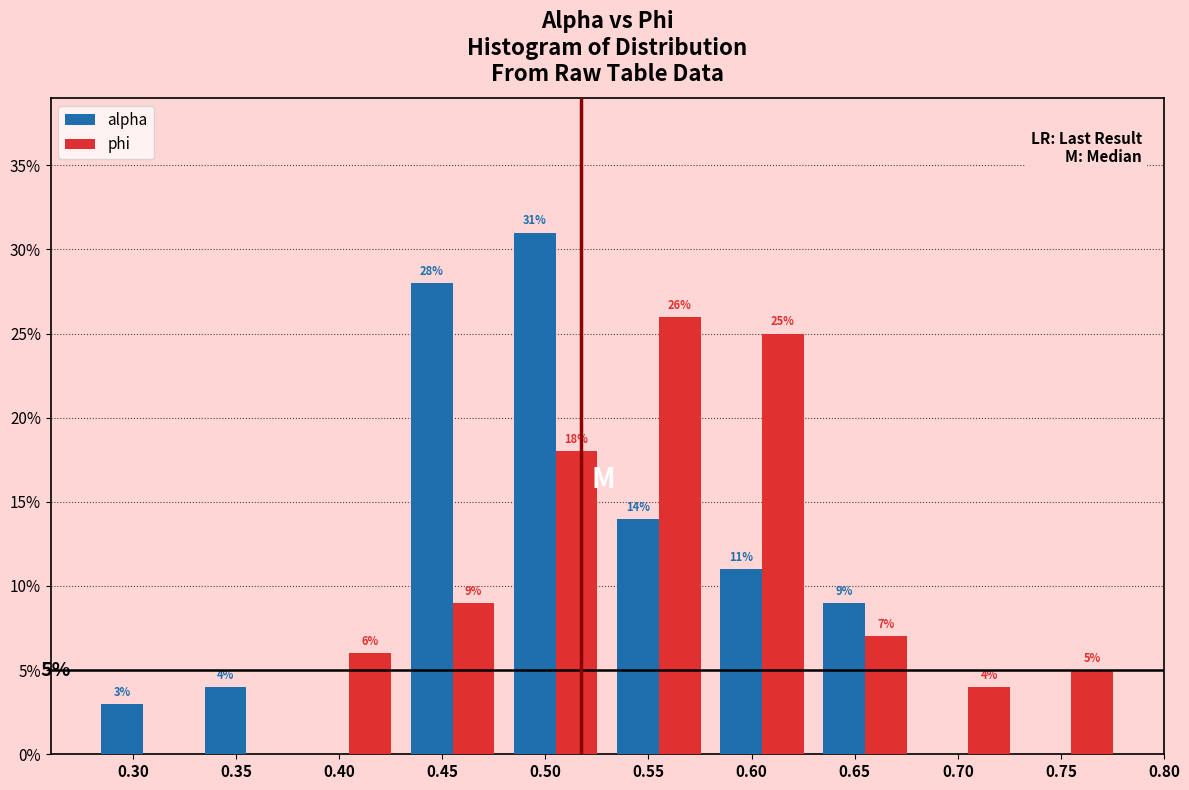

In the alpha series, which range on the x-axis has the tallest bar?

0.48 to 0.53